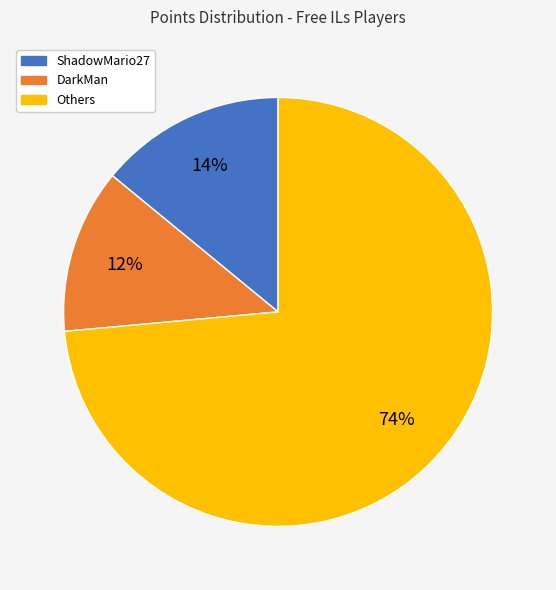

The Others slice represents 74% of the pie. True or false?

True